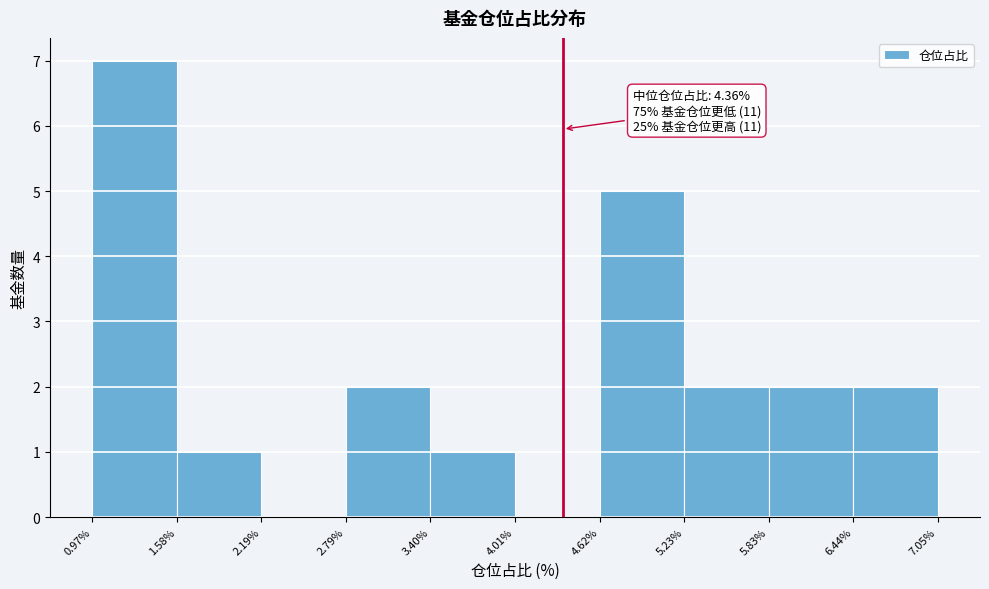

Which range on the x-axis has the tallest bar?

0.97% to 1.58%